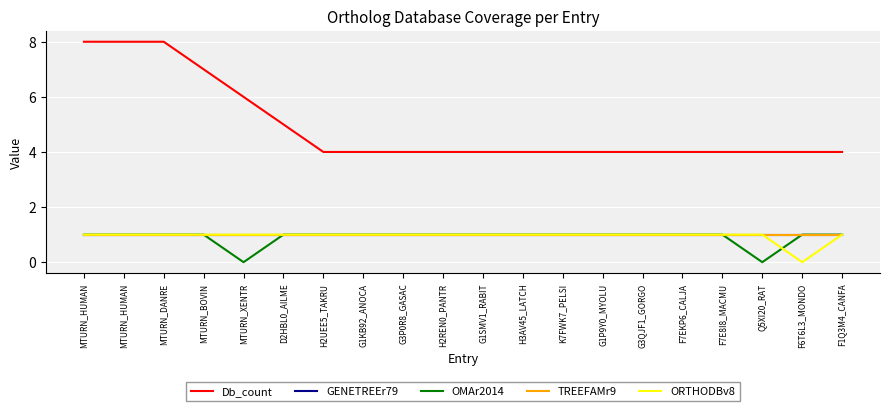

Which series ends up on top after the final intersection of OMAr2014 and ORTHODBv8?

OMAr2014